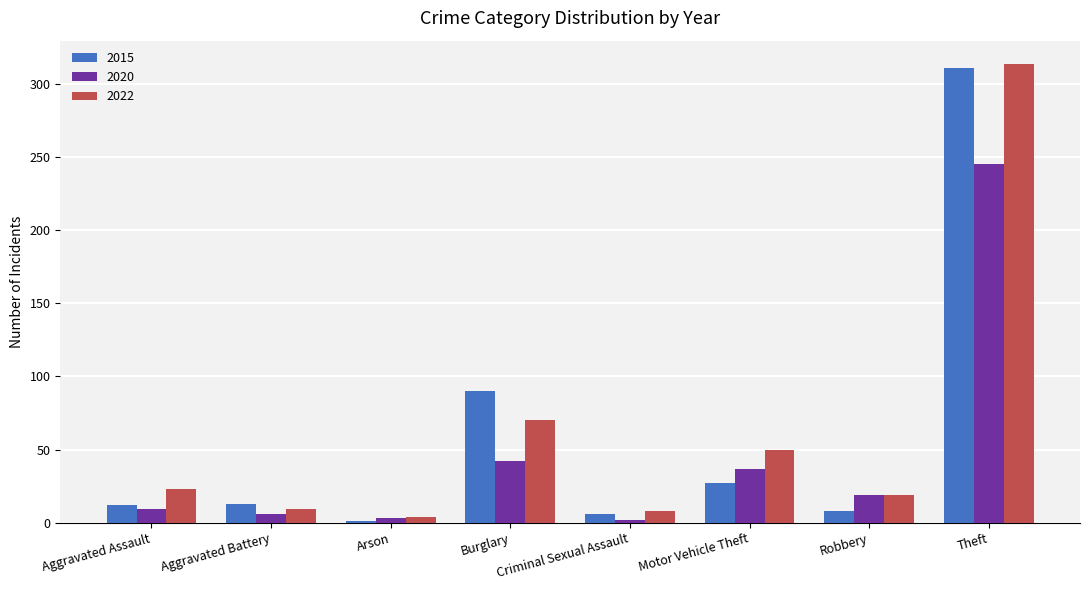

What is the total value across all series at Aggravated Assault?

44